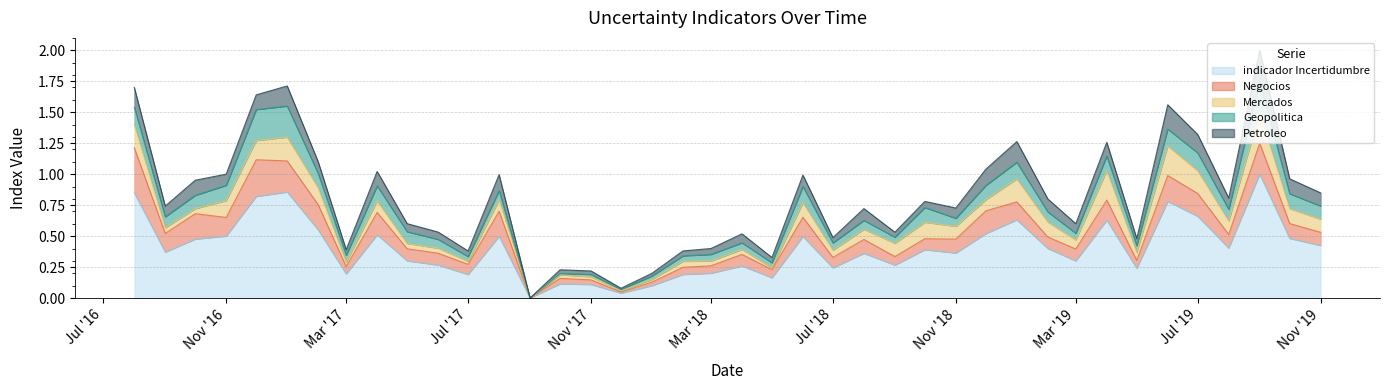

What is the value of the Petroleo point at the 13th from the left?

0.1